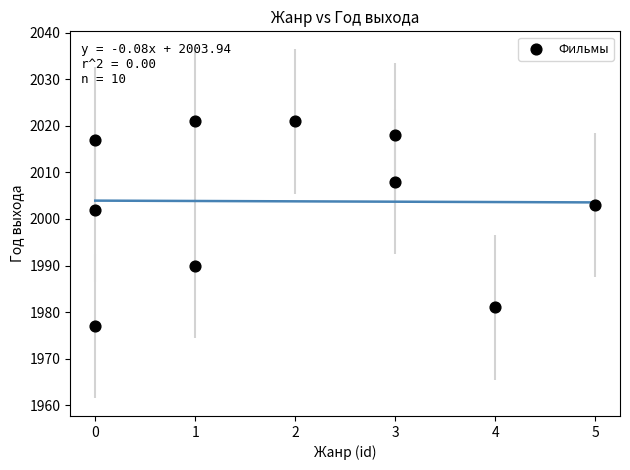

What Y value in the scatter plot is closest to 1999?

2002